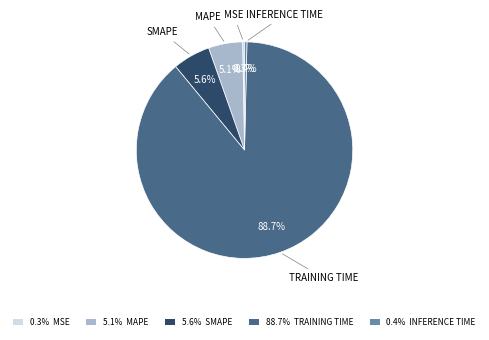

How much of the chart is everything except 5.1% MAPE?

94.9%